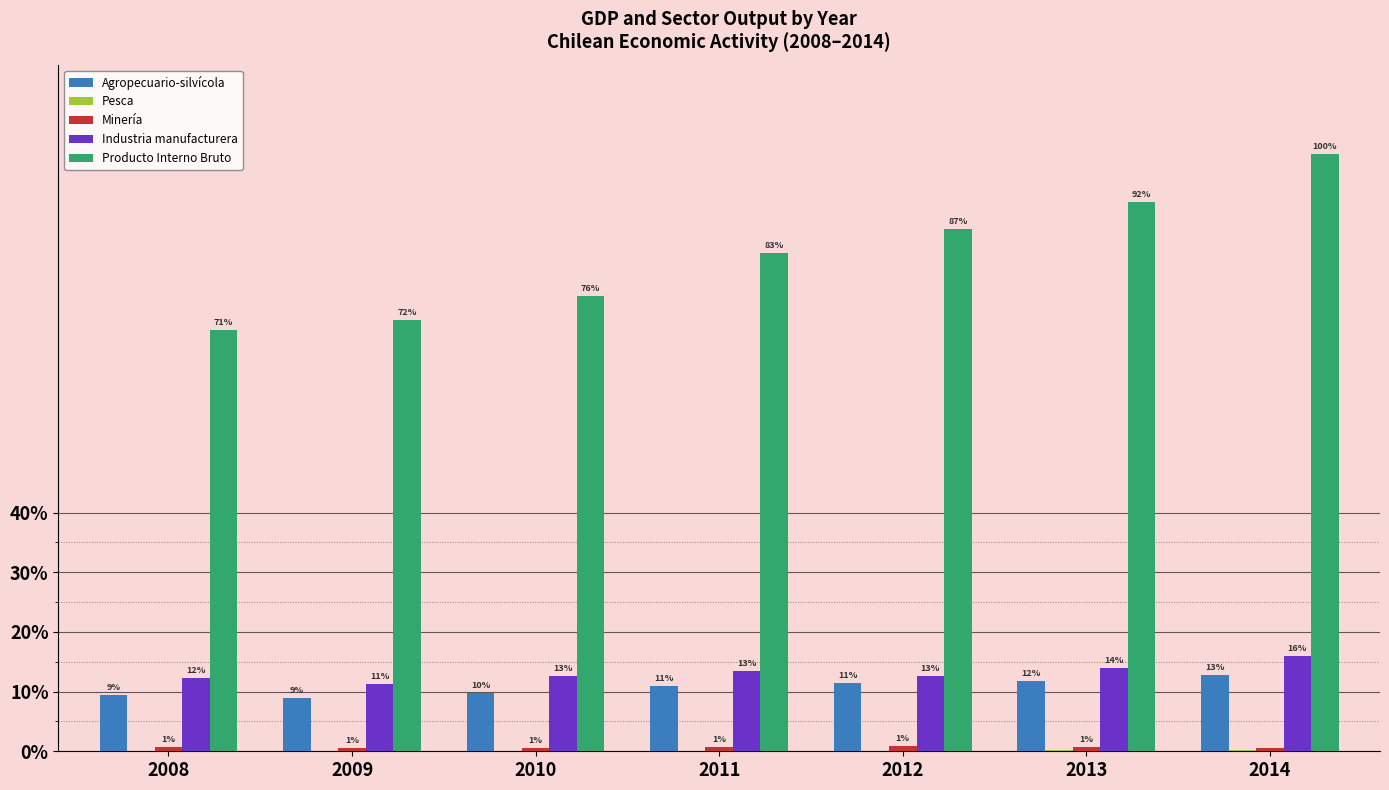

Are the bars horizontal?

No